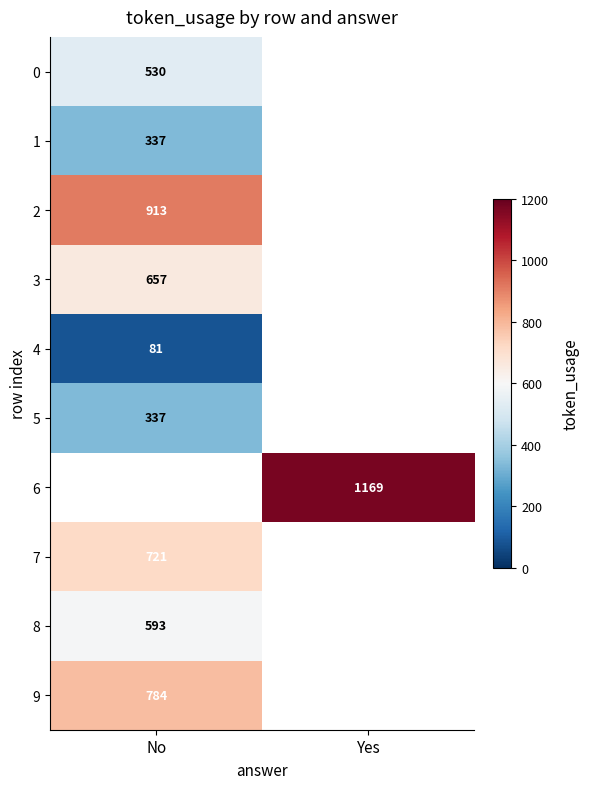

The 1 series shows 127.3 at No. True or false?

False